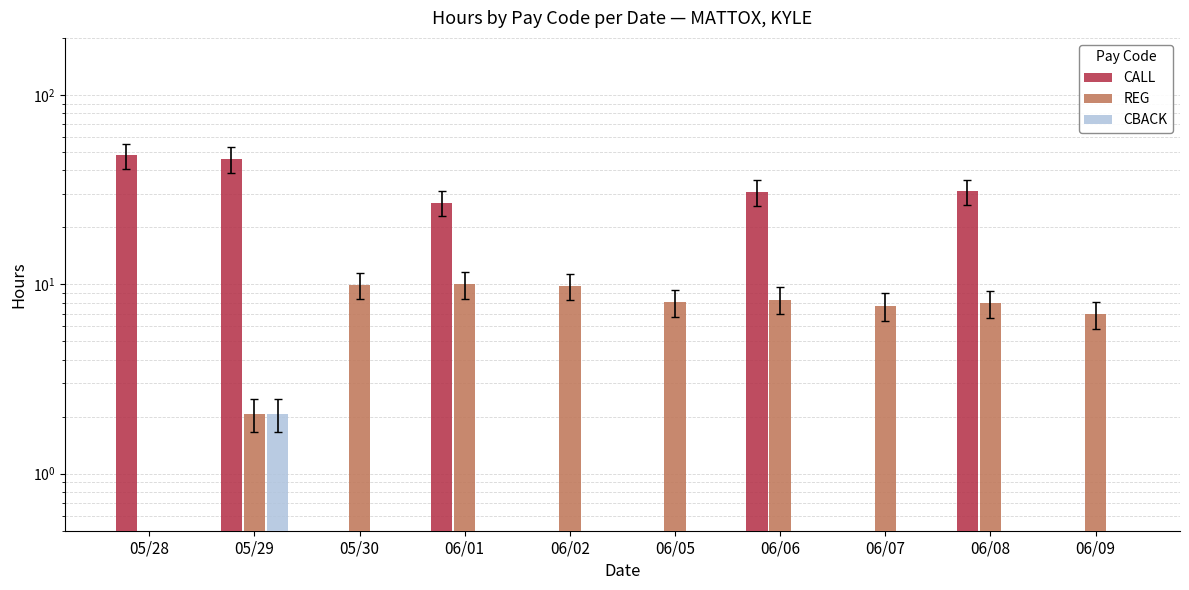

Which series changed the most between 05/28 and 06/02?

CALL